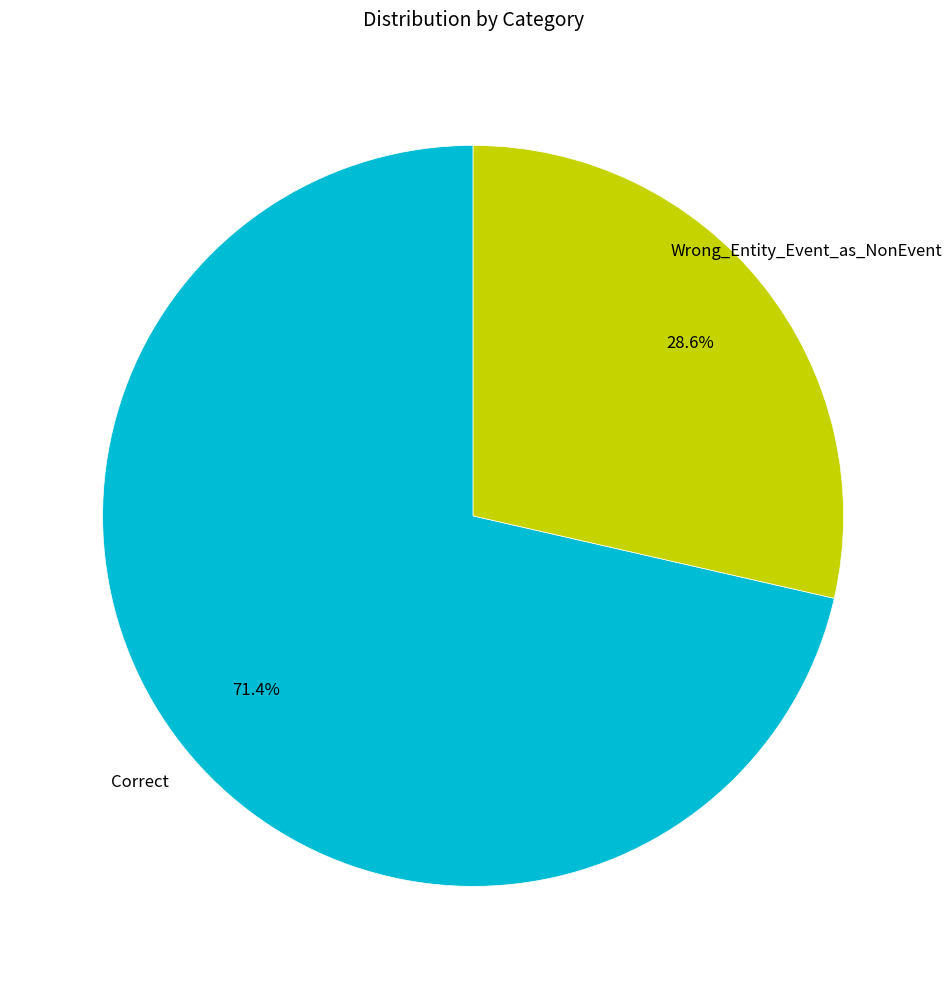

Does any single category account for the majority?

Yes